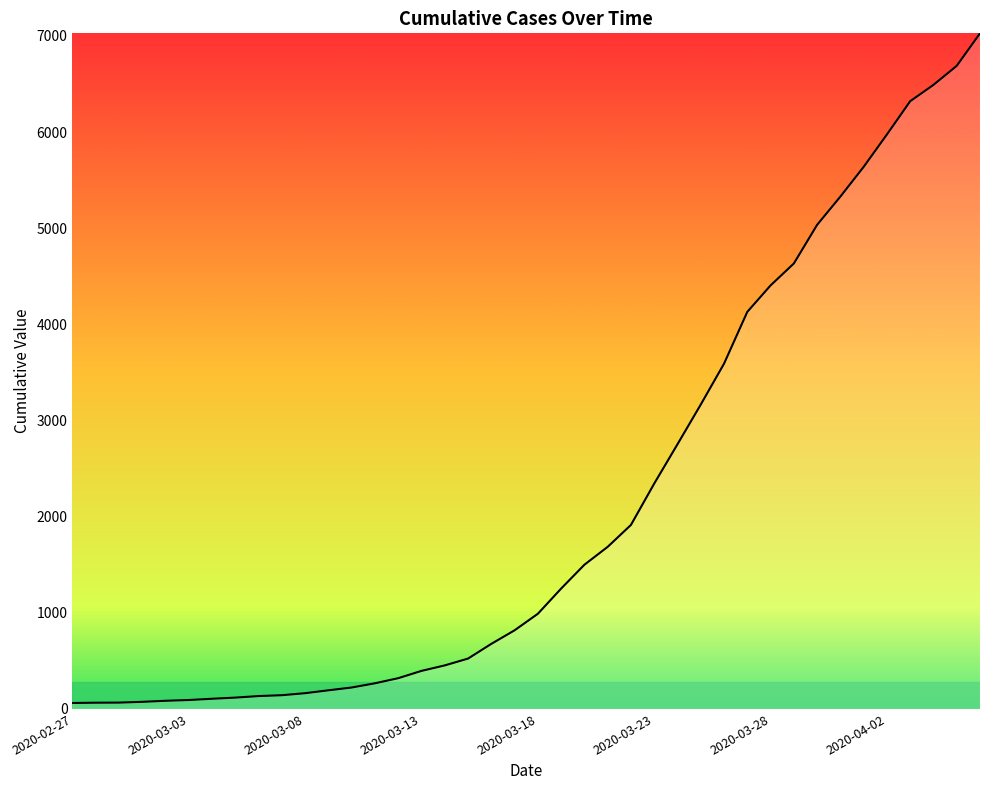

Does the chart have visible grid lines?

No